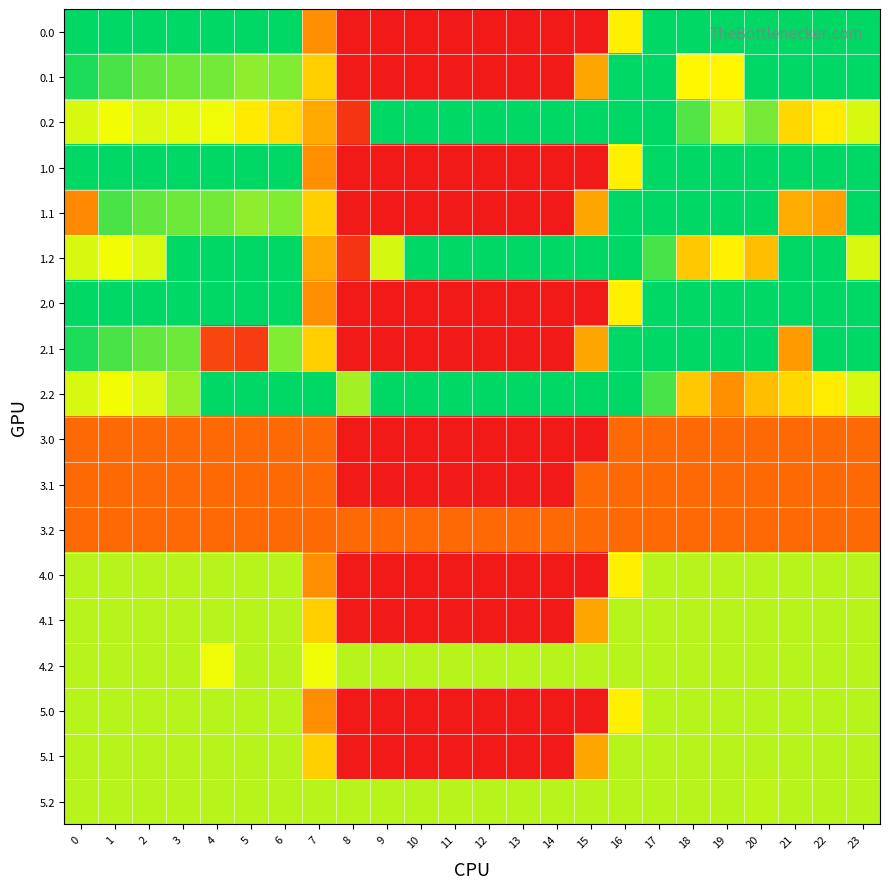

Between 22 and 14, which is larger?

22